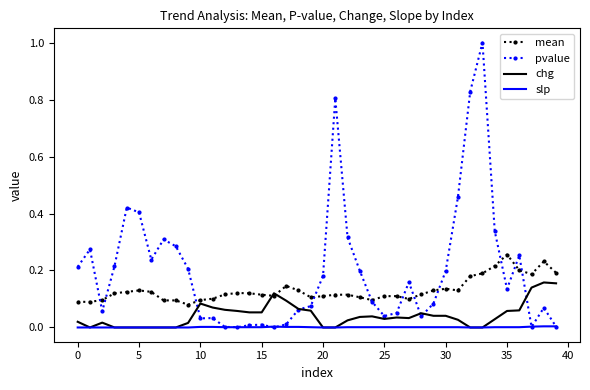

True or false: mean and slp intersect in this chart.

False